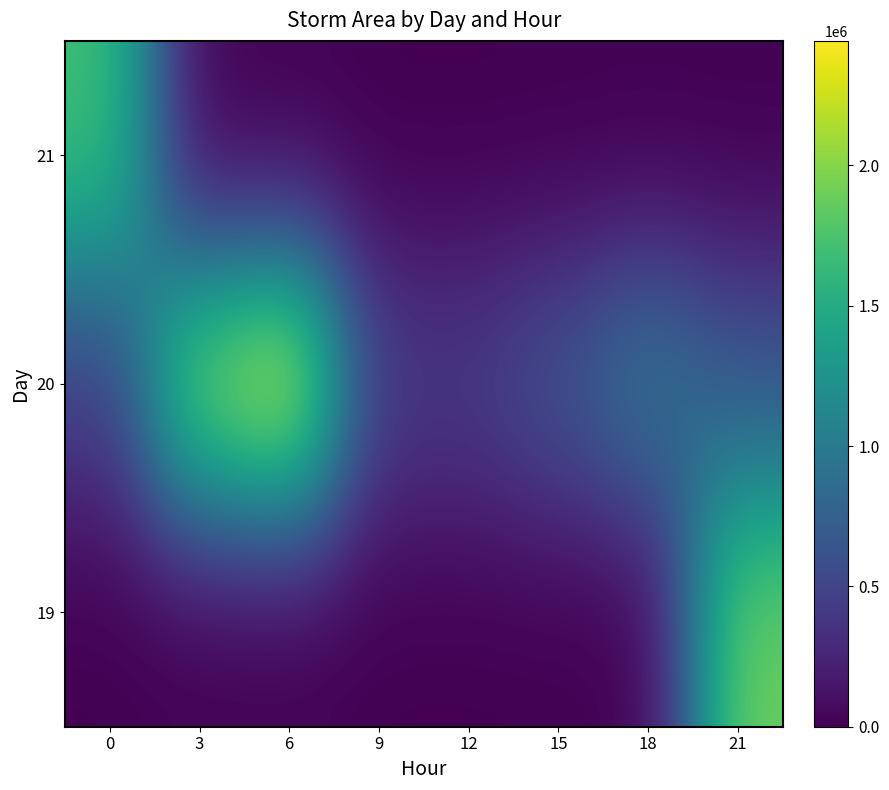

How many categories are shown in the chart?

8